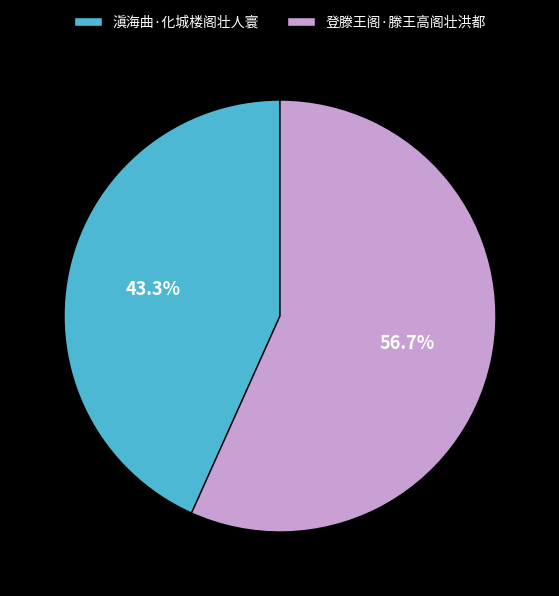

Which has a higher value, 滇海曲·化城楼阁壮人寰 or 登滕王阁·滕王高阁壮洪都?

登滕王阁·滕王高阁壮洪都